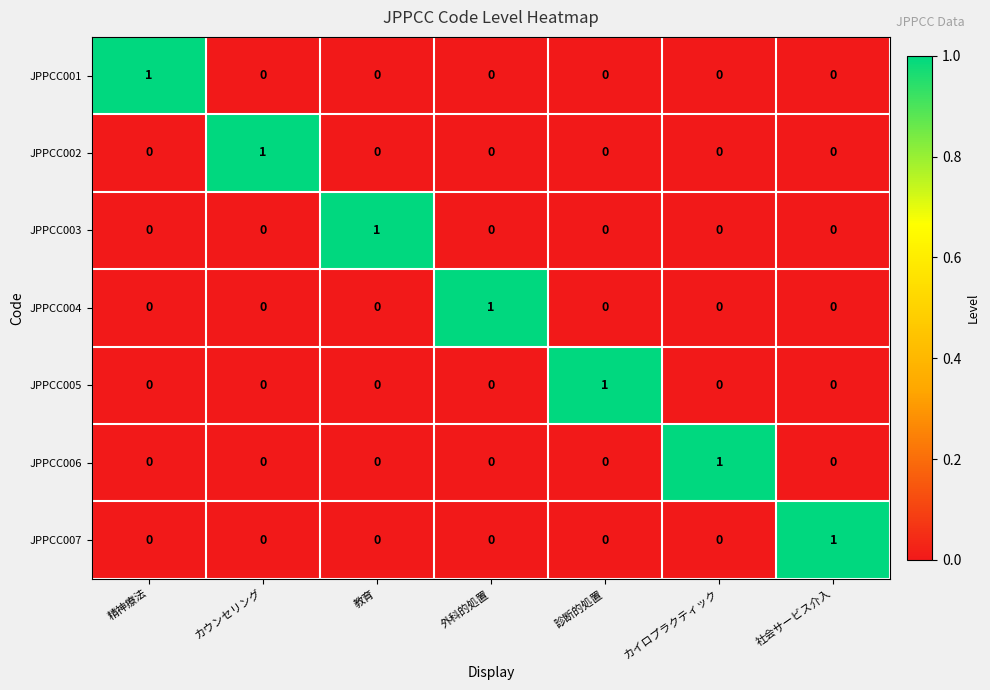

The value of JPPCC003 at 教育 is 1. True or false?

True